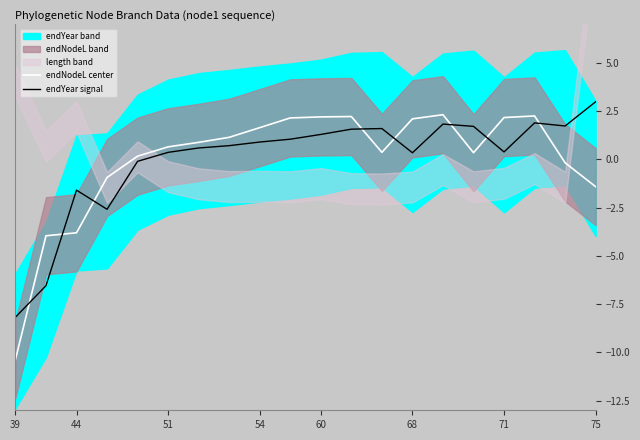

What is the highest value of the endNodeL center series?

2.3